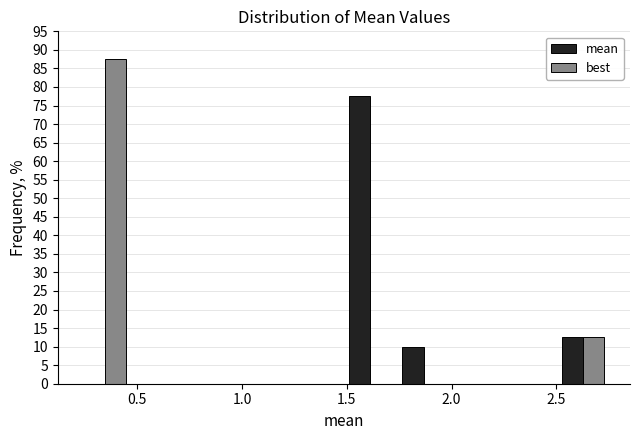

What is the height of the best bar covering 2.50 to 2.75 on the x-axis? Neither the bar edges nor the heights are printed on the chart, so give them approximately, as read against the axes.

12.5